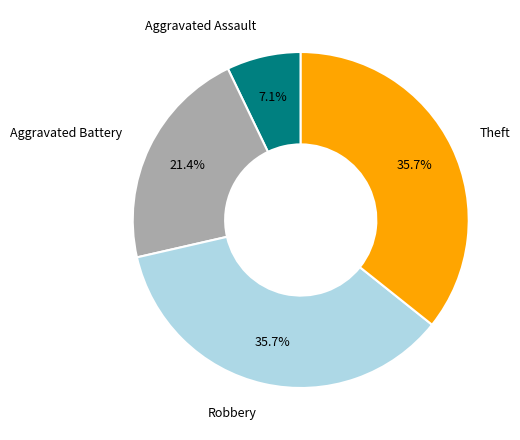

Is it true that Robbery is 36% of the pie?

True